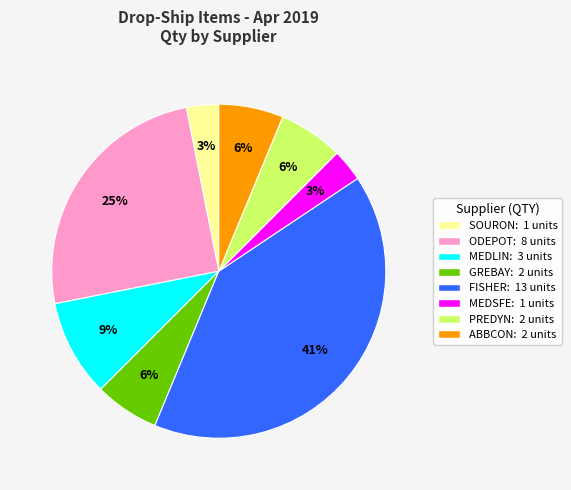

Count the number of slices in the pie.

8